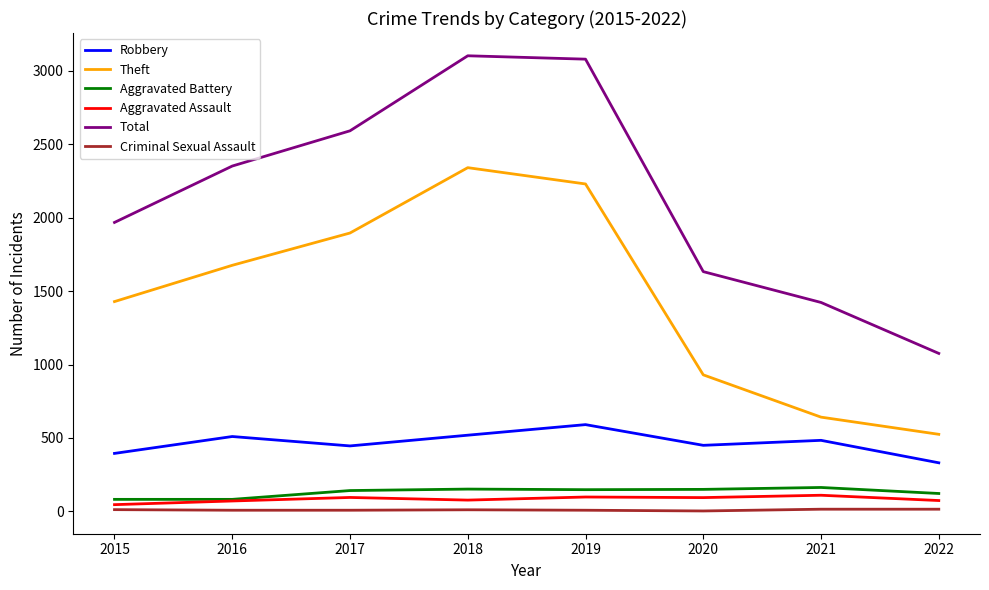

True or false: Theft and Robbery cross at least once.

False